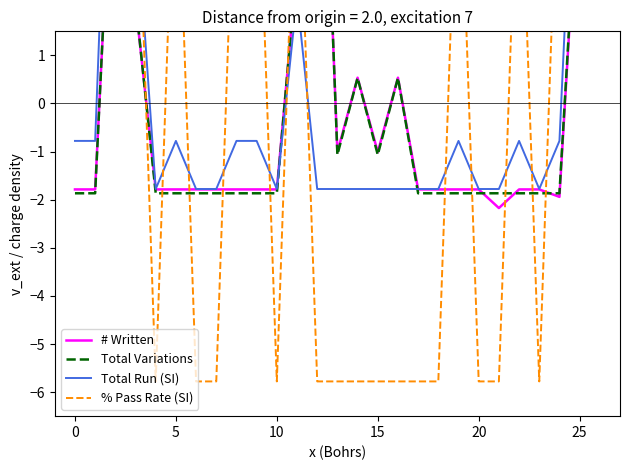

True or false: Total Run (SI) has more than 2 interior local peaks.

True